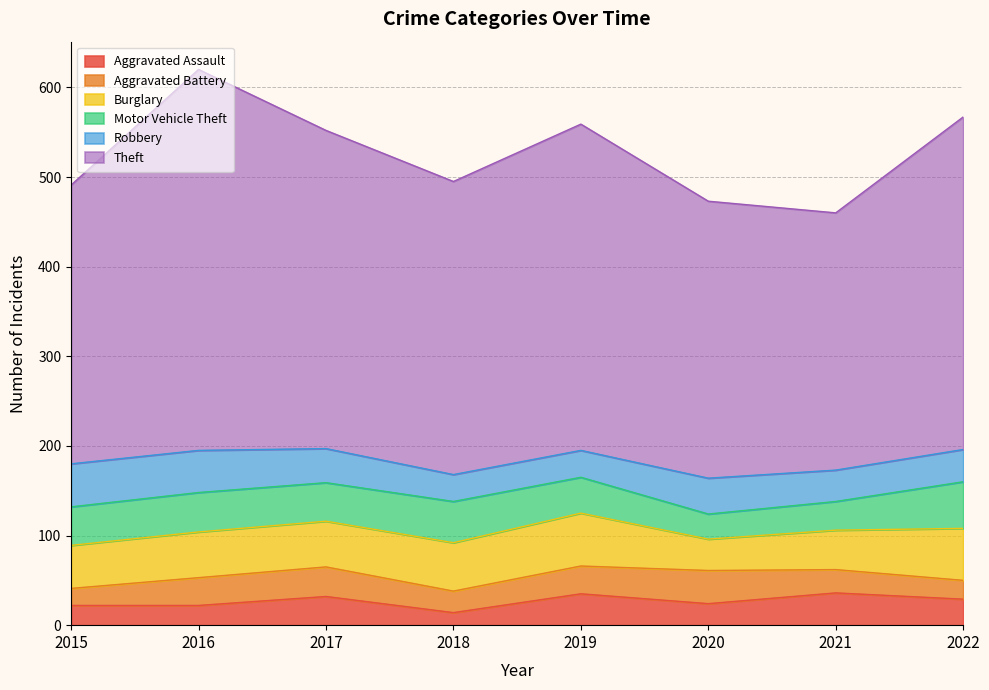

What is the difference between the Burglary values at 2015 and 2022?

10